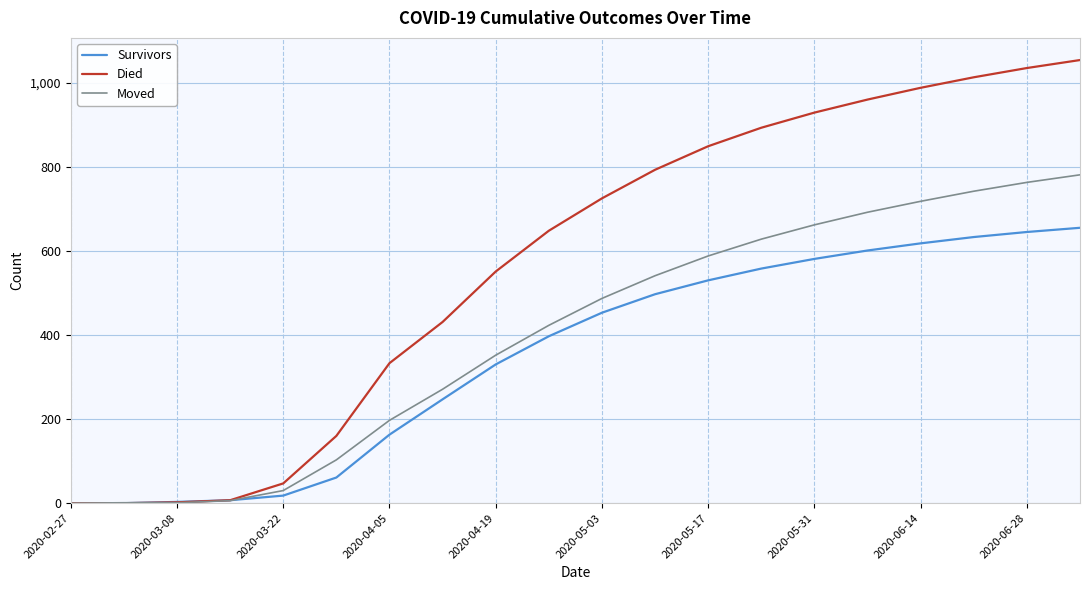

Which series has the largest range (max minus min)?

Died